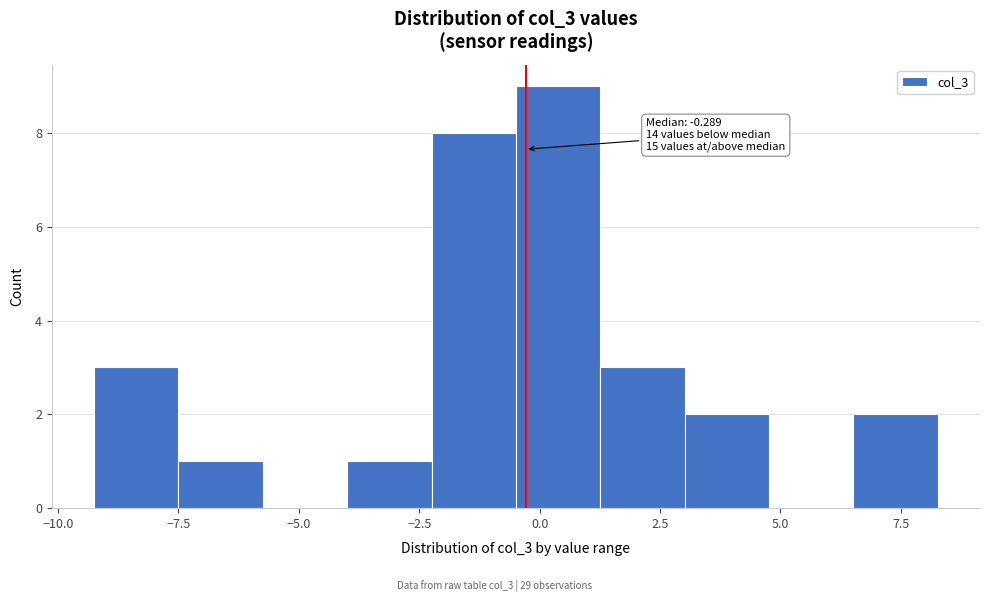

Read against the x-axis, roughly where is the centre of the tallest bar?

0.5